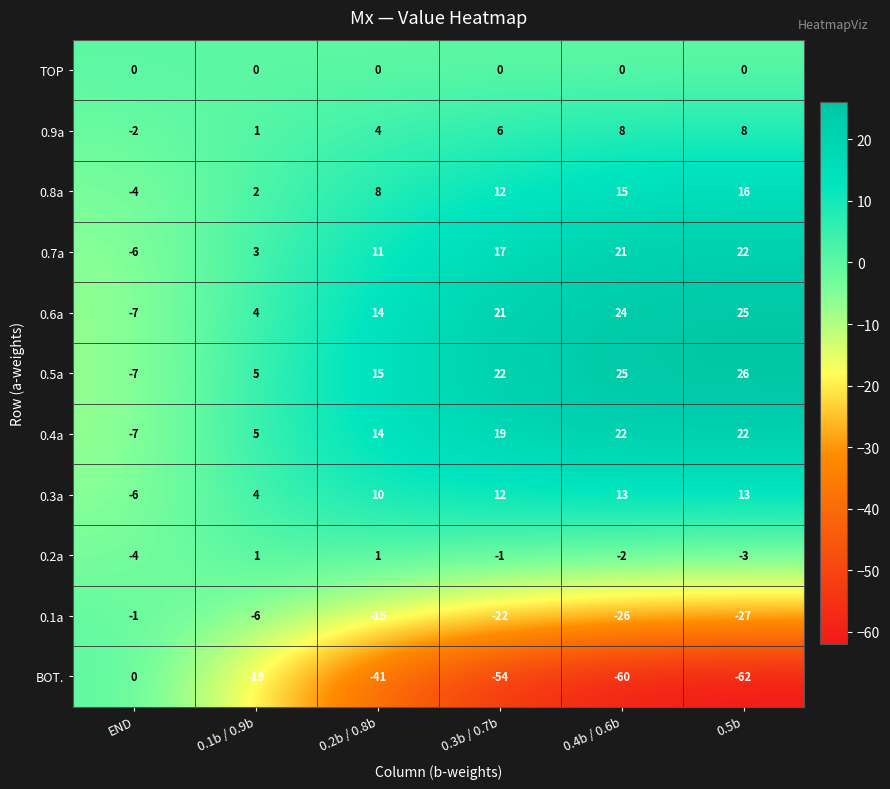

How many values in 0.9a are below zero?

1